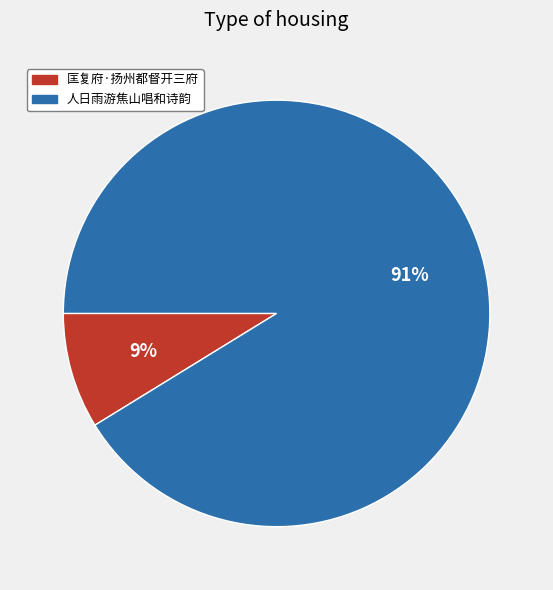

Combined, do 匡复府·扬州都督开三府 and 人日雨游焦山唱和诗韵 account for over 50%?

Yes